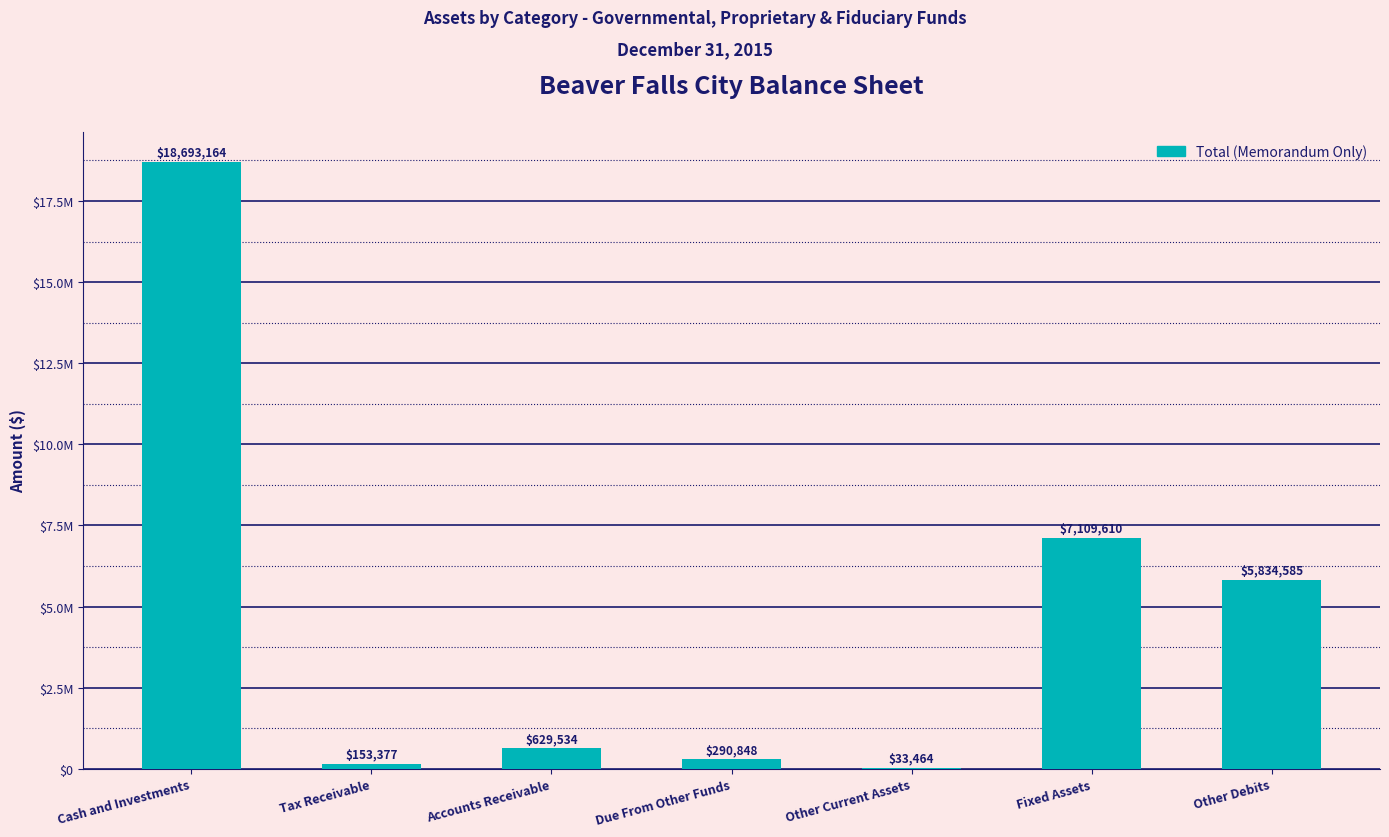

List the labels in order of value, smallest first.

Other Current Assets, Tax Receivable, Due From Other Funds, Accounts Receivable, Other Debits, Fixed Assets, Cash and Investments